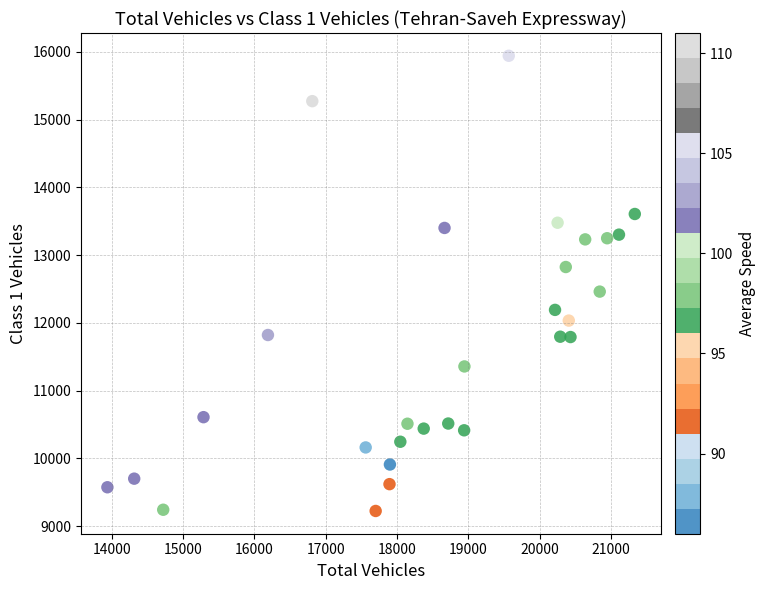

What is the range of Y values (max minus min)?

6721